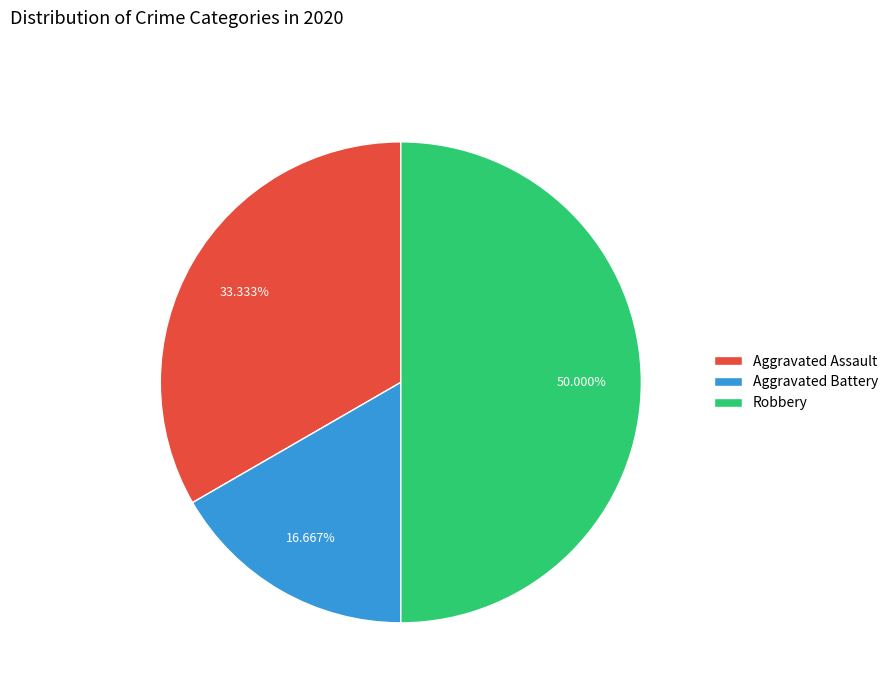

Which slice is the smallest?

Aggravated Battery